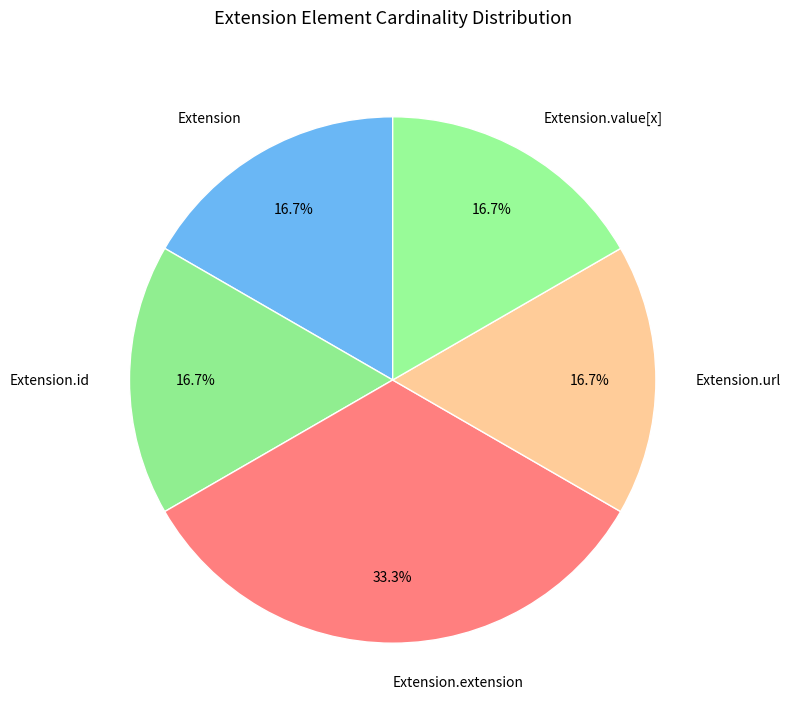

What is the largest slice in the pie chart?

Extension.extension